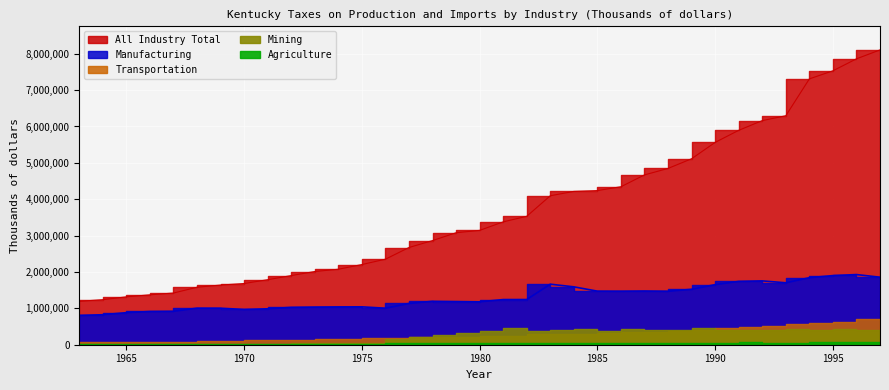

At how many categories does at least one series exceed 4621811?

11